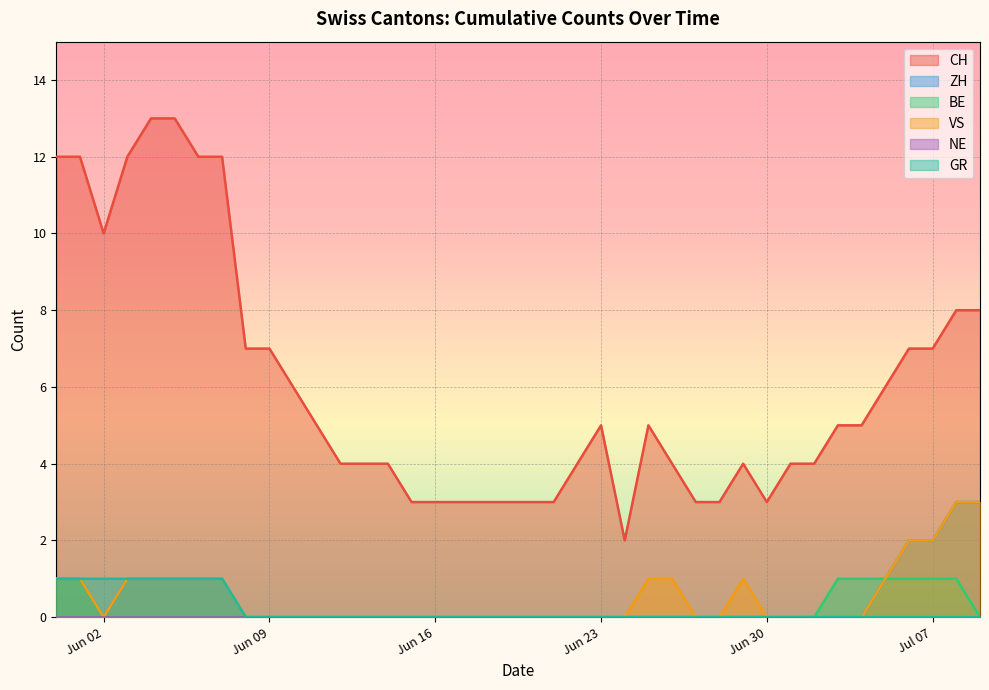

How many series are shown in this chart?

6